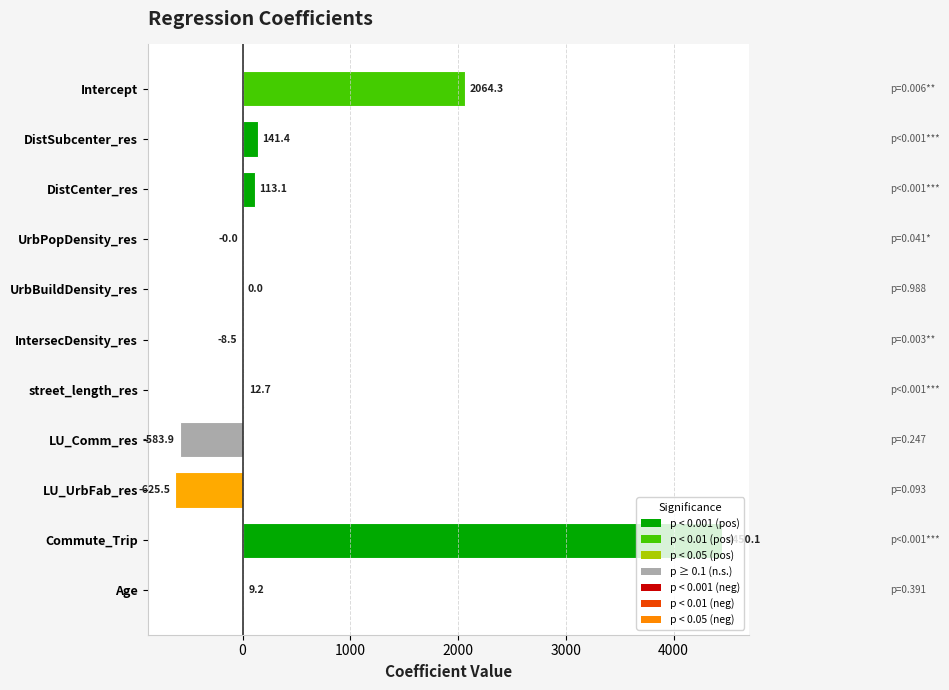

Is it true that the value at Age is 9.2?

True